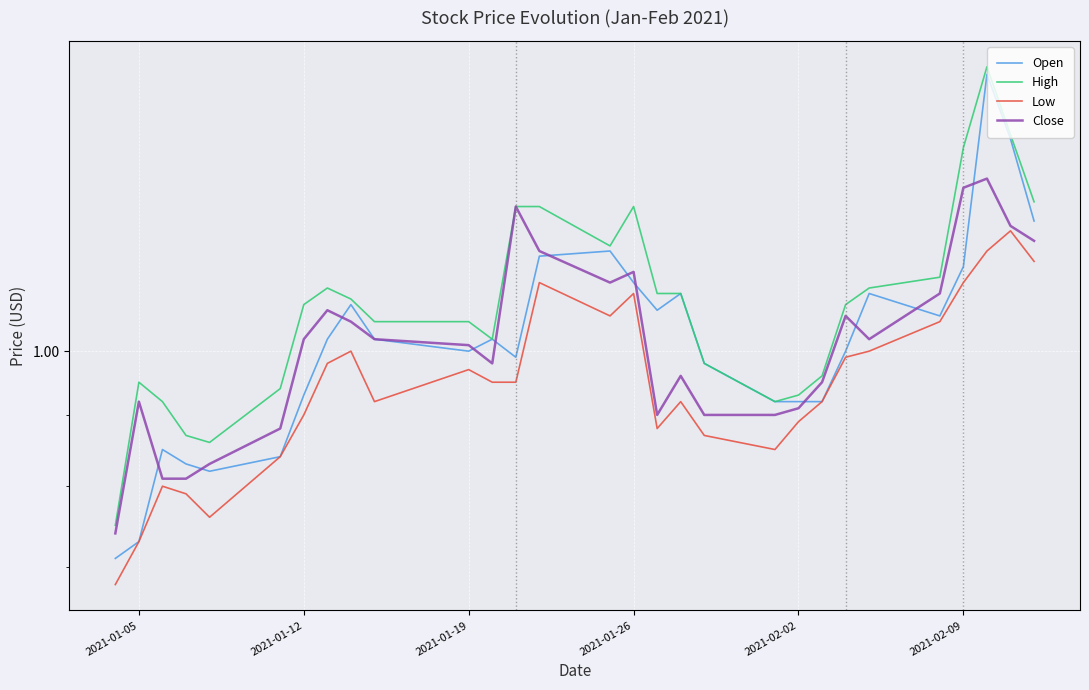

List the series in order of their peak value, lowest first.

Low, Close, Open, High